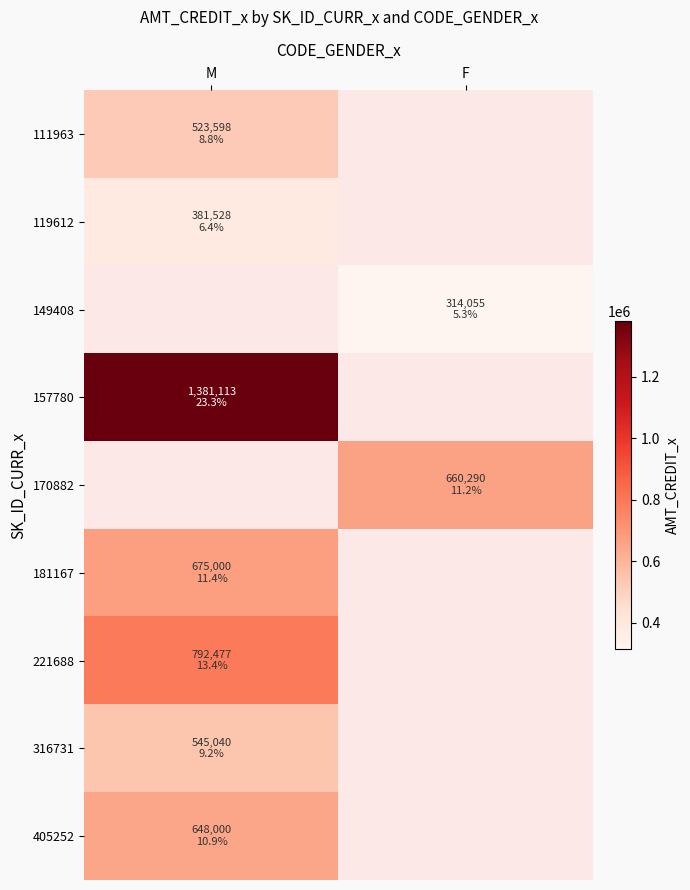

True or false: 149408 has a value of 314055.0 at F.

True